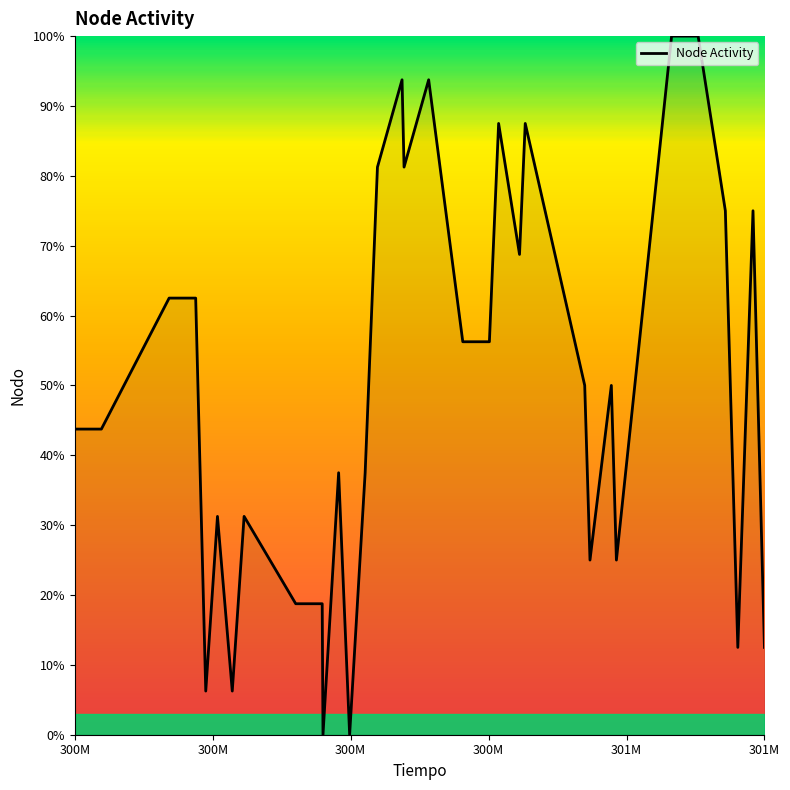

What is the sum of all values?

1700.0